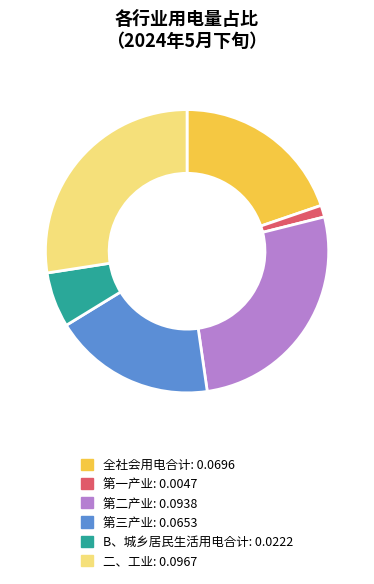

How many slices are in this pie chart?

6